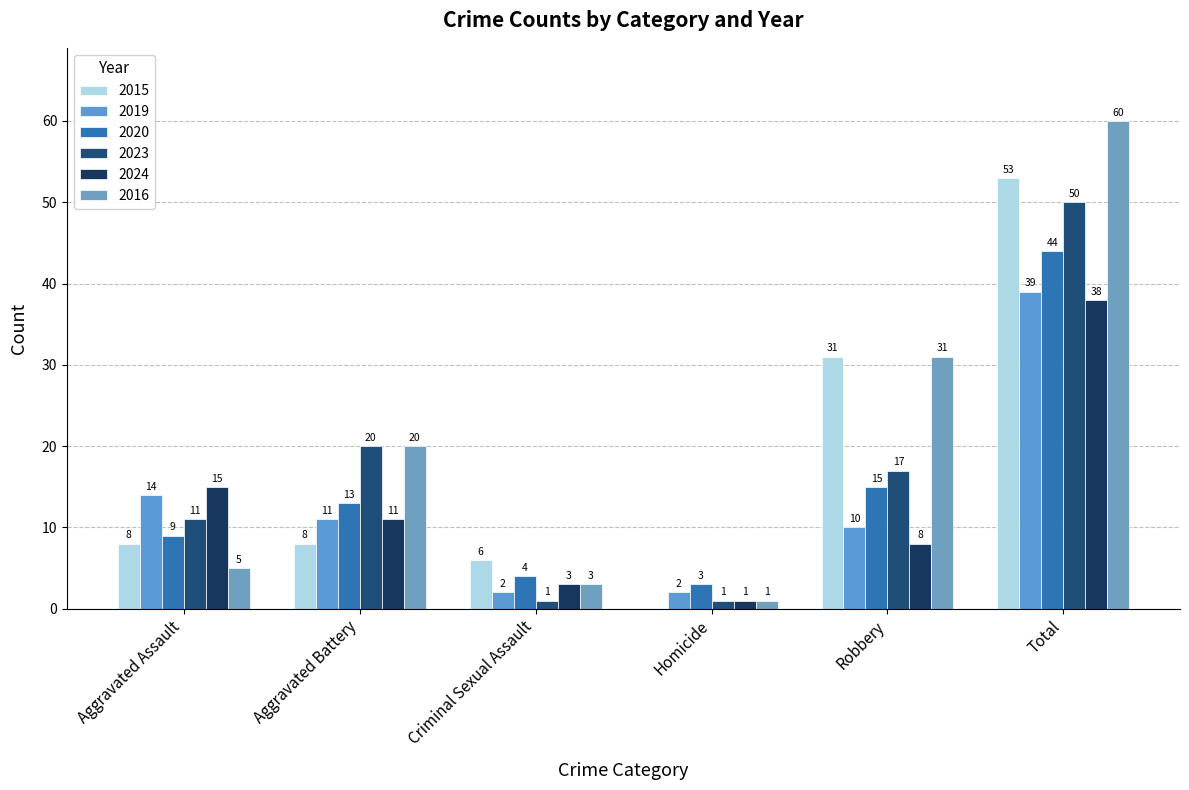

What is the difference between the maximum and minimum values in the 2023 series?

49